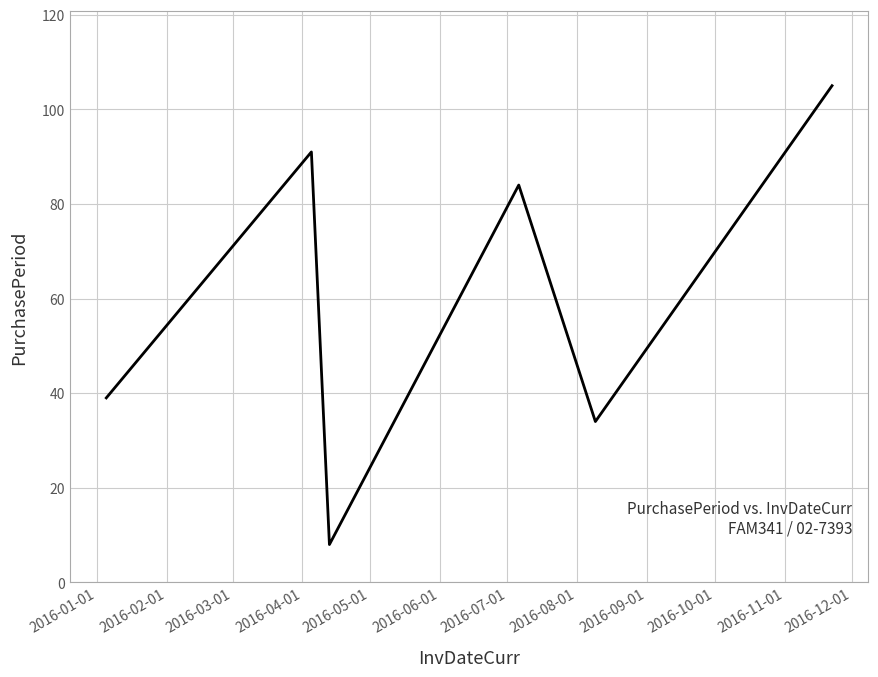

What is the sum of all values?

361